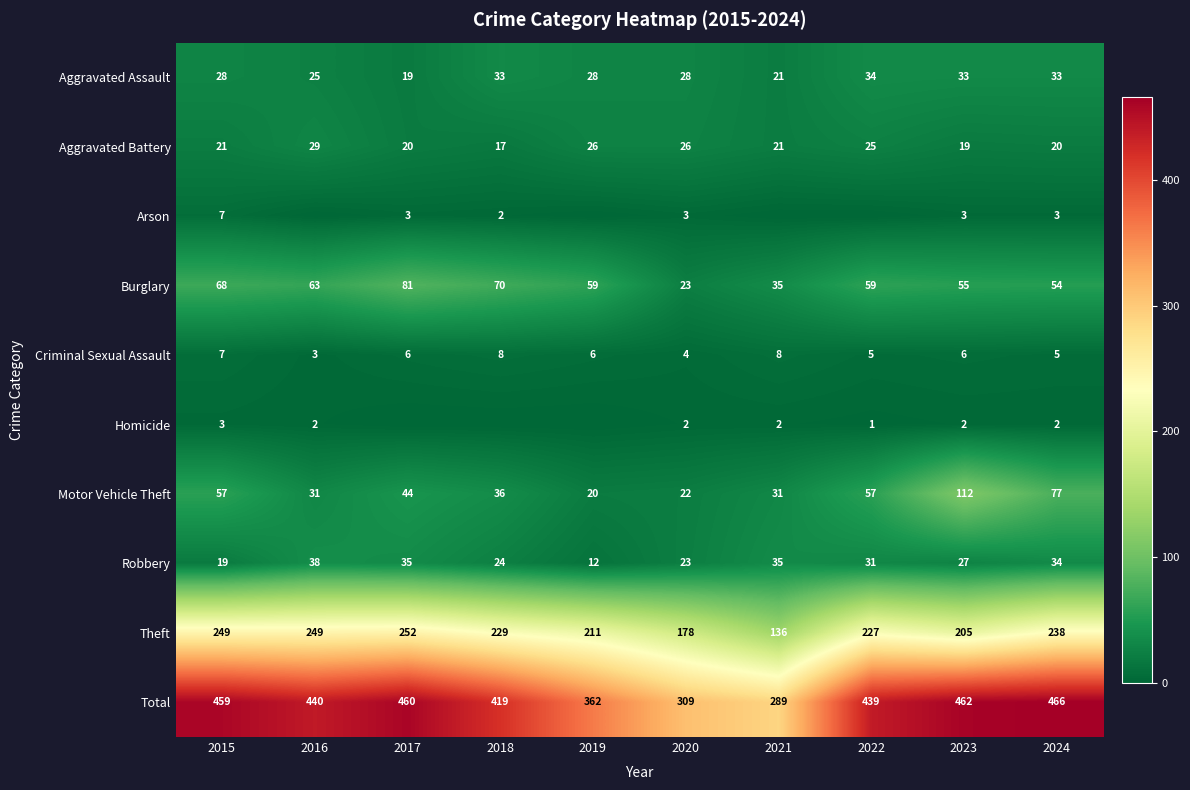

What is the difference between the maximum and minimum values in the Aggravated Battery series?

12